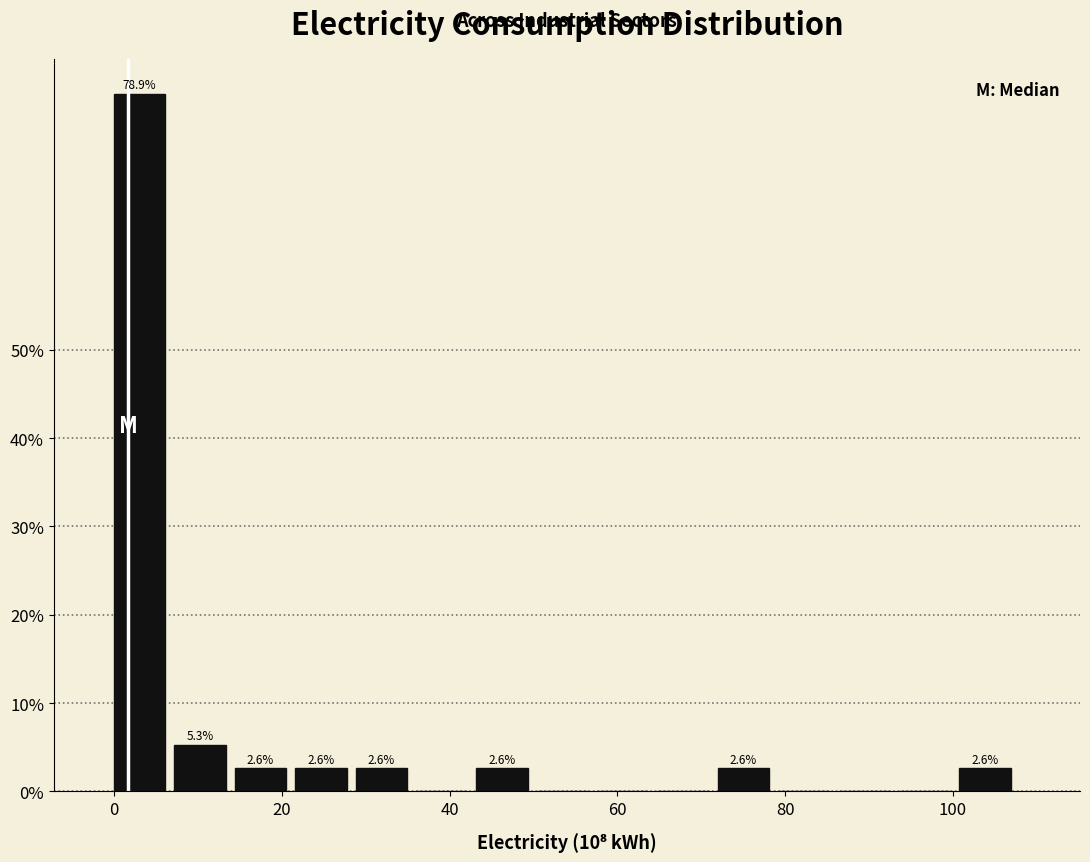

Around what value on the x-axis is the tallest bar? Give the approximate position of its centre, as read against the axis.

4